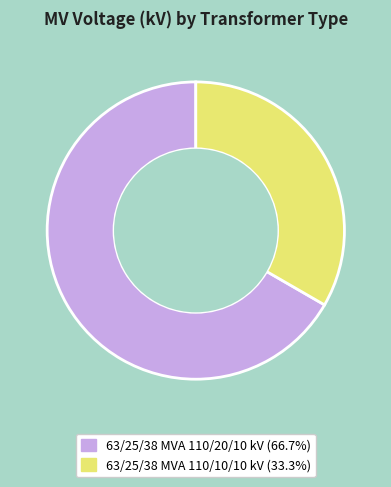

True or false: 63/25/38 MVA 110/10/10 kV accounts for 23% of the total.

False